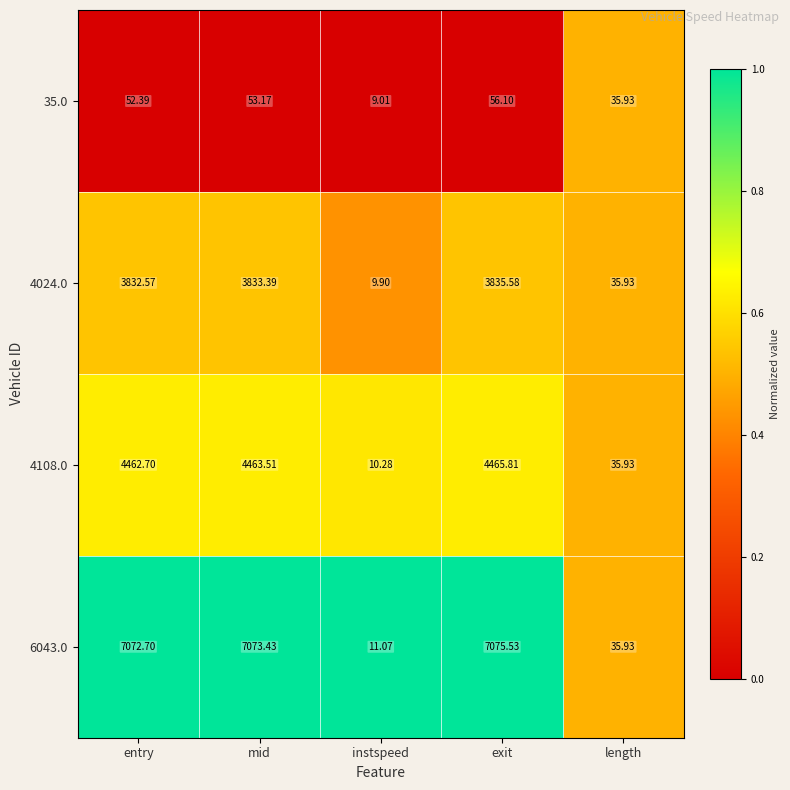

Is the value of 4108.0 at mid greater than the value of 4024.0 at entry?

Yes